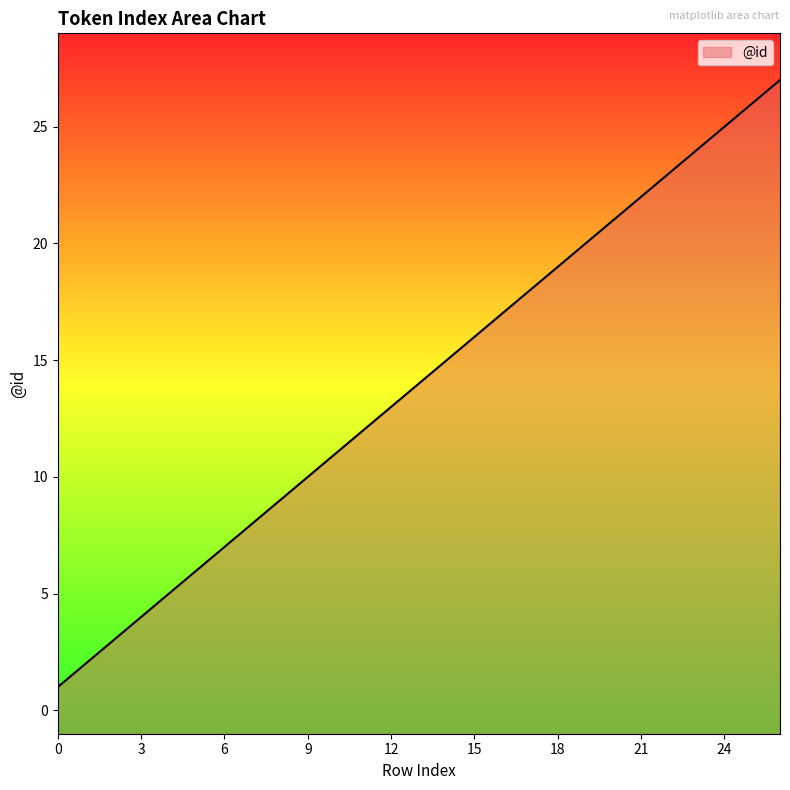

Read the value at 4.

5